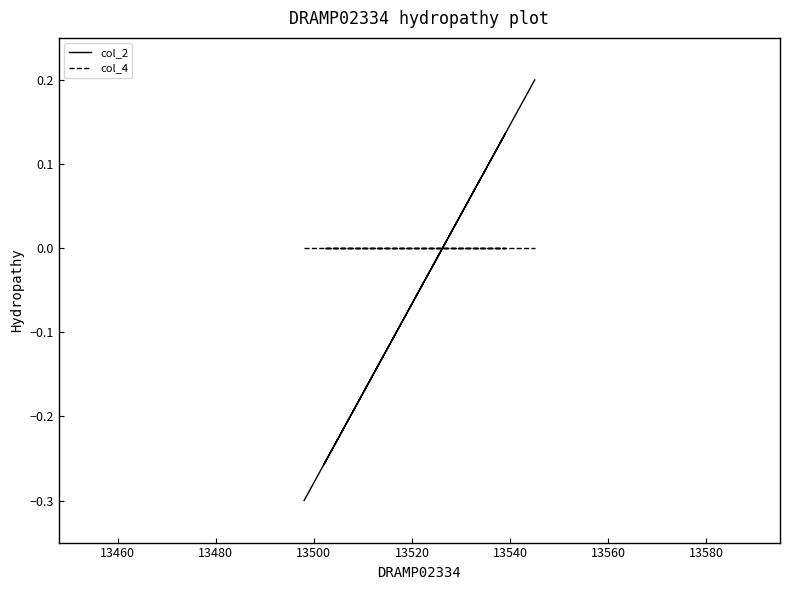

Reading left to right, transcribe all the data shown in this chart.

col_2: -0.3	-0.2	-0.2	-0.2	-0.1	-0.1	-0.0	-0.0	0.0	0.0	0.0	0.1	0.1	0.1	0.1	-0.3	-0.2	0.1	0.1	0.2
col_4: 0.0	0.0	0.0	0.0	0.0	0.0	0.0	0.0	0.0	0.0	0.0	0.0	0.0	0.0	0.0	0.0	0.0	0.0	0.0	0.0